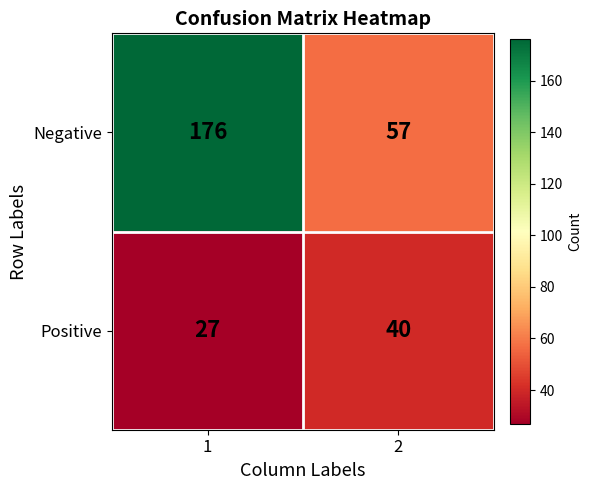

The Positive series shows 39 at 1. True or false?

False